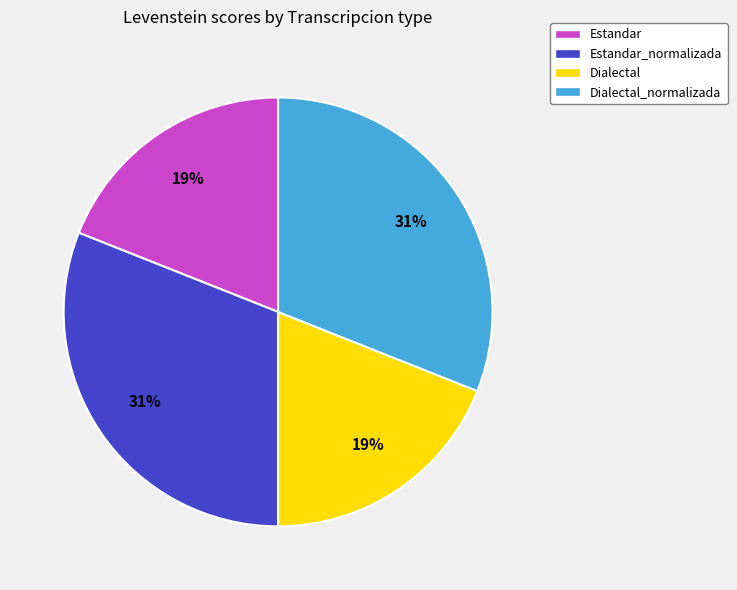

What is the ratio of the value at Dialectal_normalizada to the value at Dialectal?

1.6